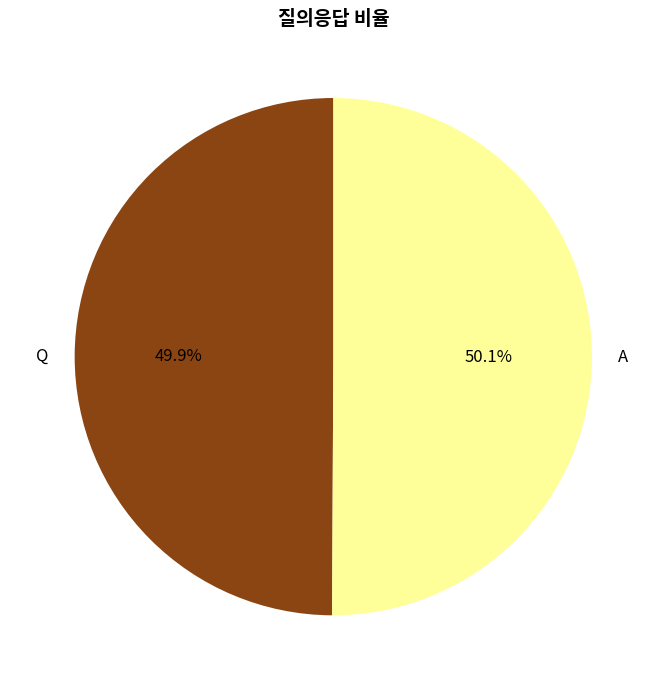

Does any single category account for the majority?

Yes